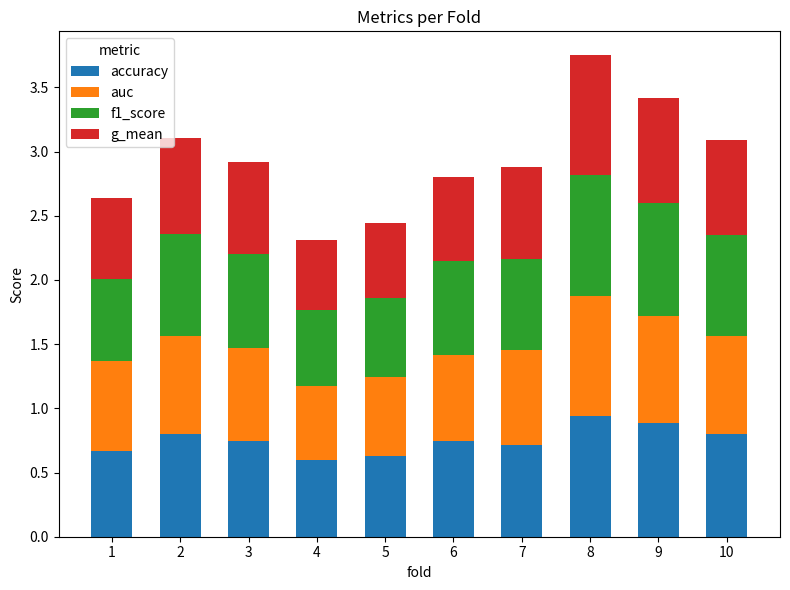

True or false: accuracy has a value of 0.3 at 1.

False